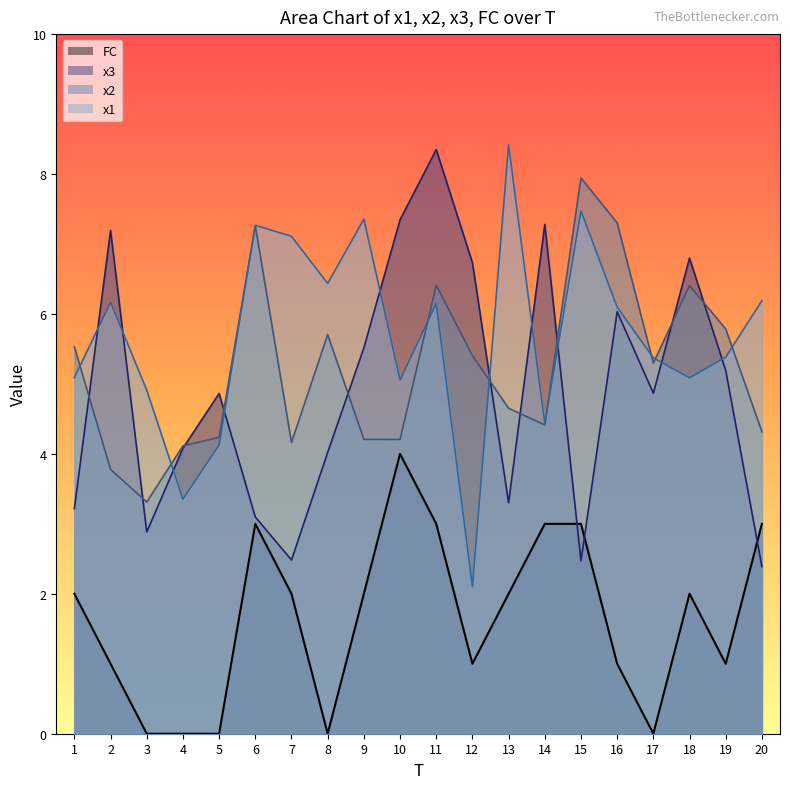

Which label corresponds to the largest value in the chart?

13